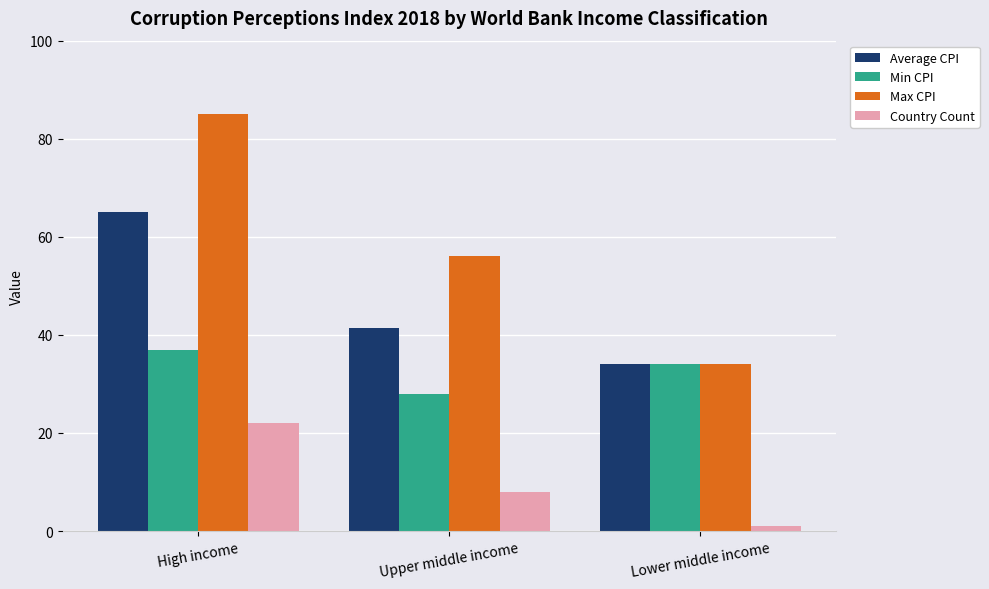

What is the label of the 3rd bar from the left?

Lower middle income